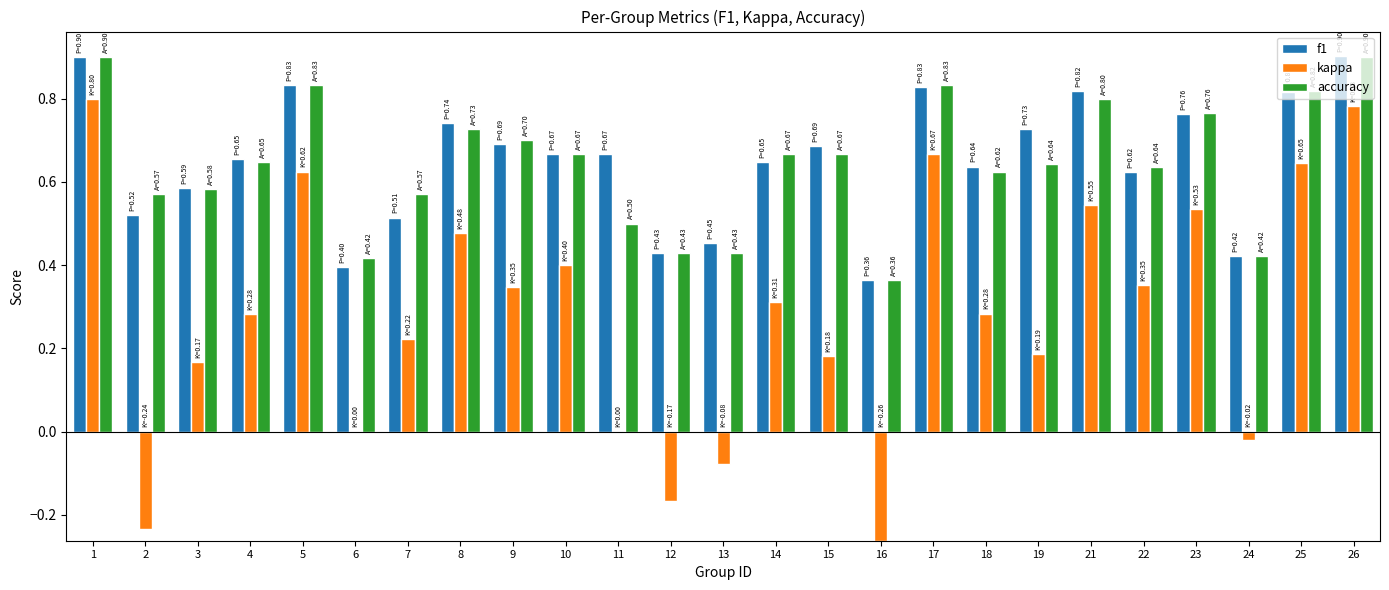

True or false: kappa has a value of 0.5 at 11.

False